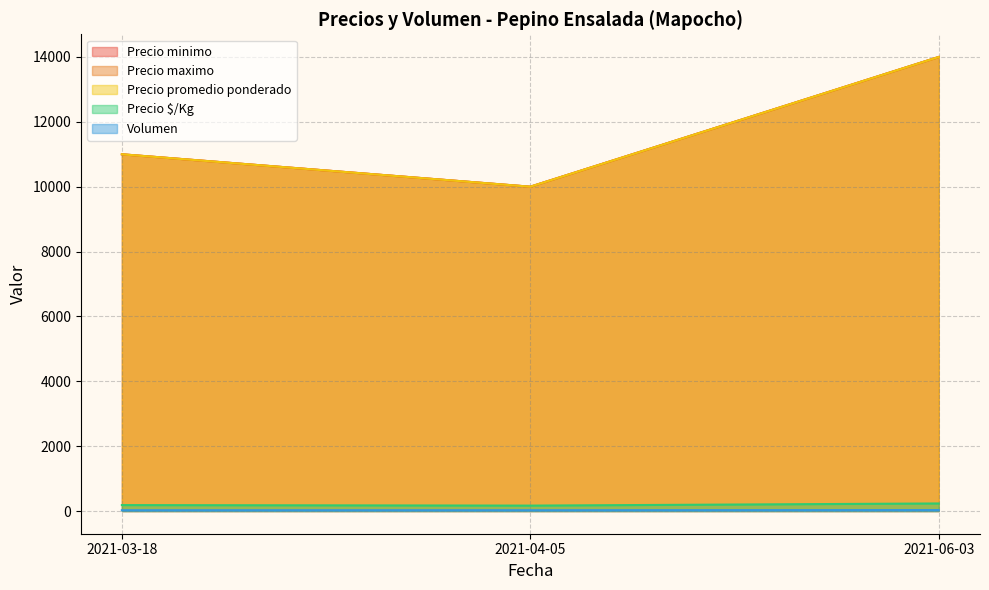

What is the label of the 1st point from the left?

2021-03-18